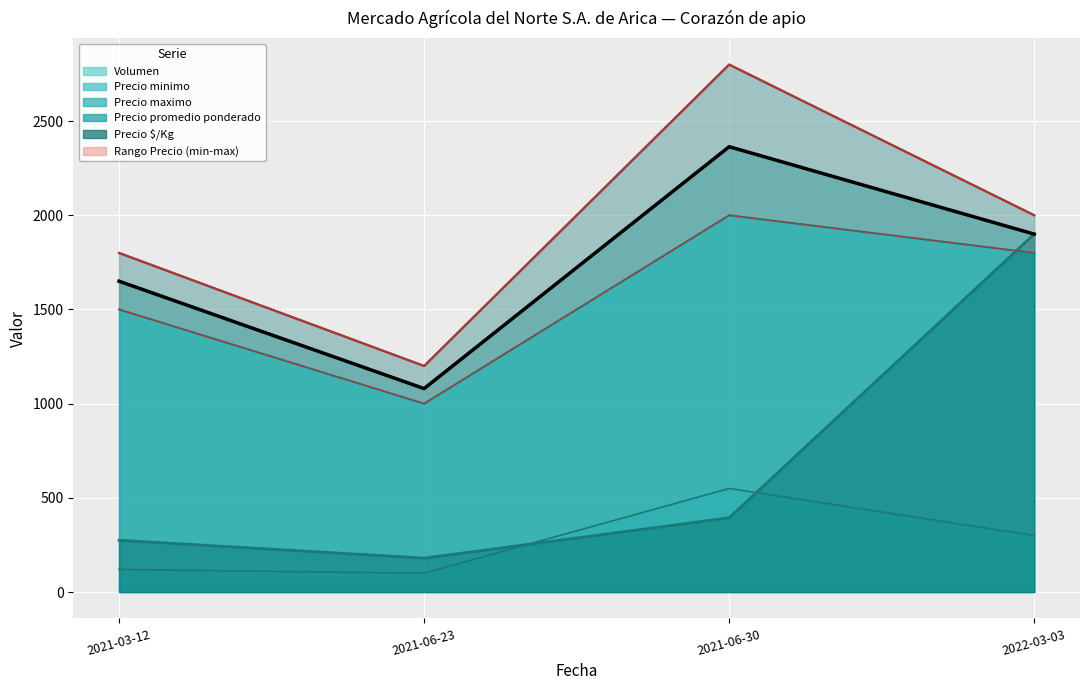

At which label is Precio $/Kg closest to 1040?

2021-06-30